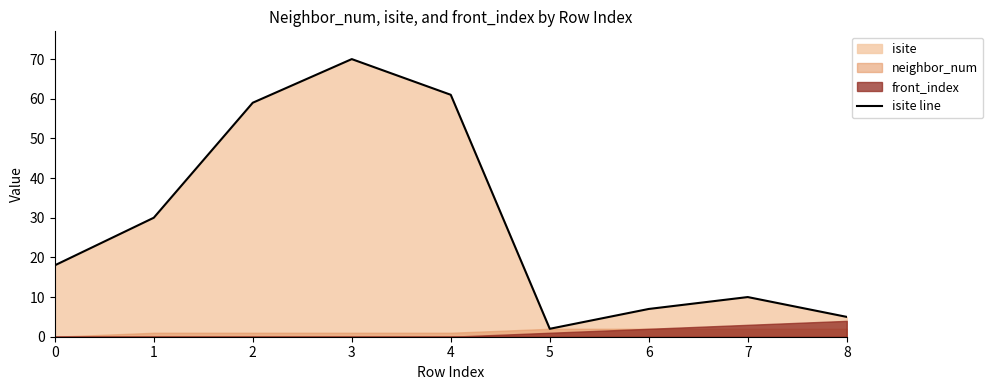

How many data points are less than 18?

4